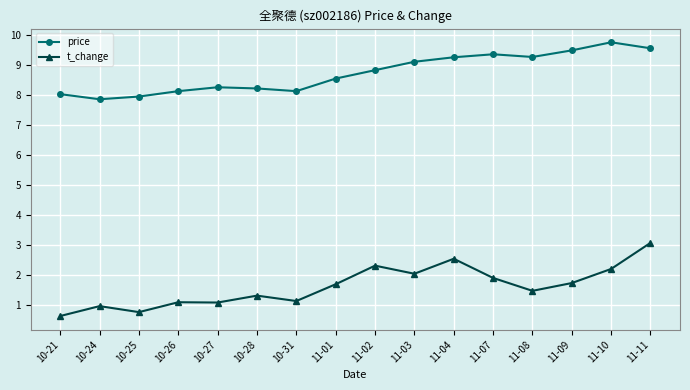

What is the sum of all t_change values?

25.8